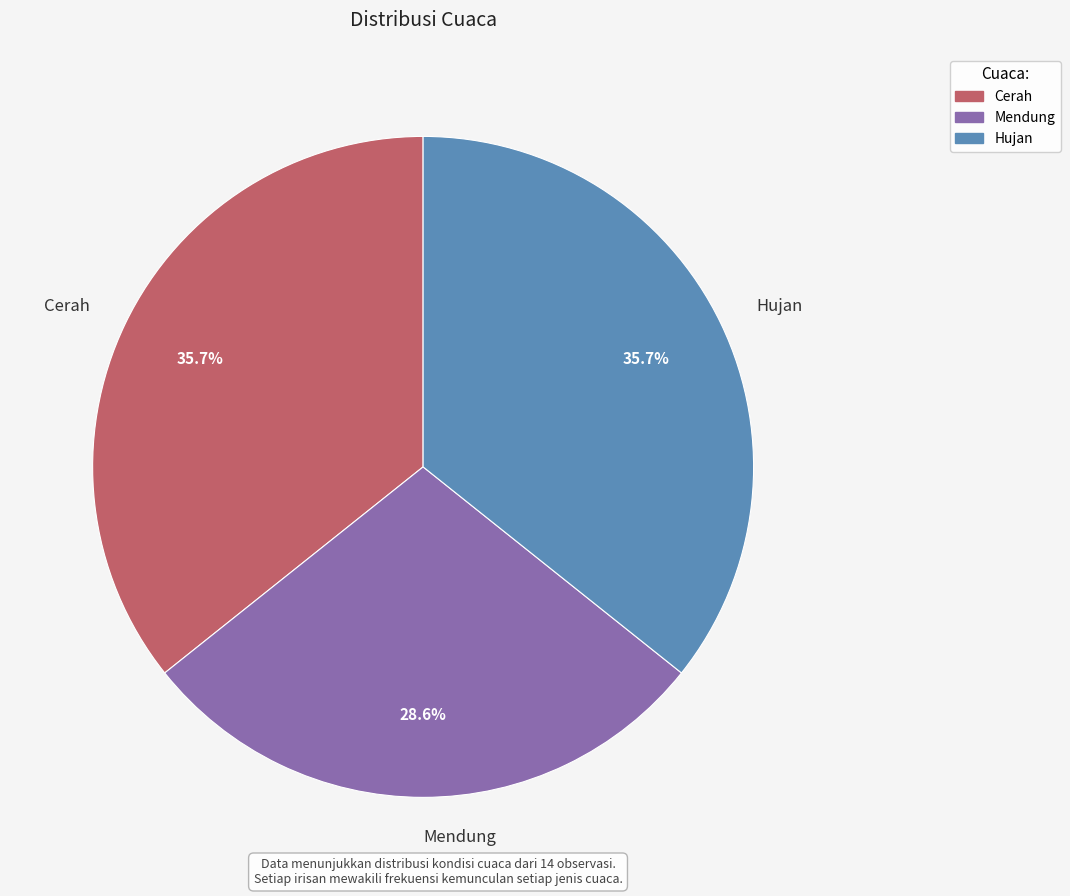

Combined, what portion of the pie is Cerah and Hujan?

71.4%